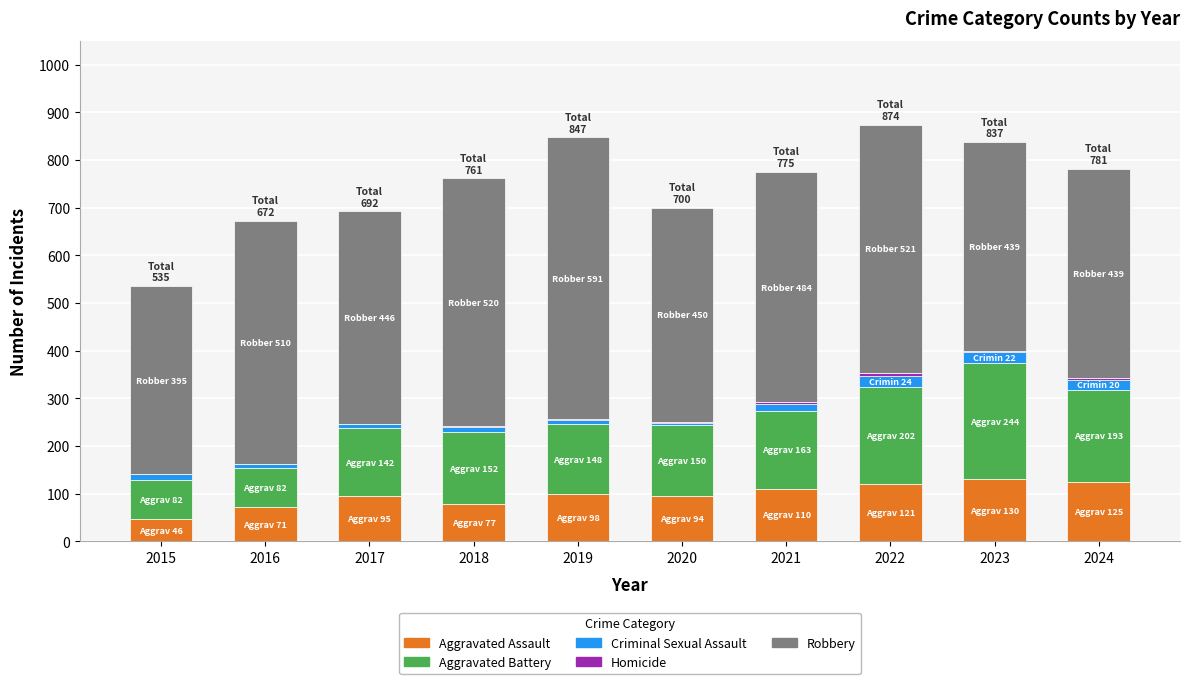

What is the sum of all Aggravated Assault values?

967